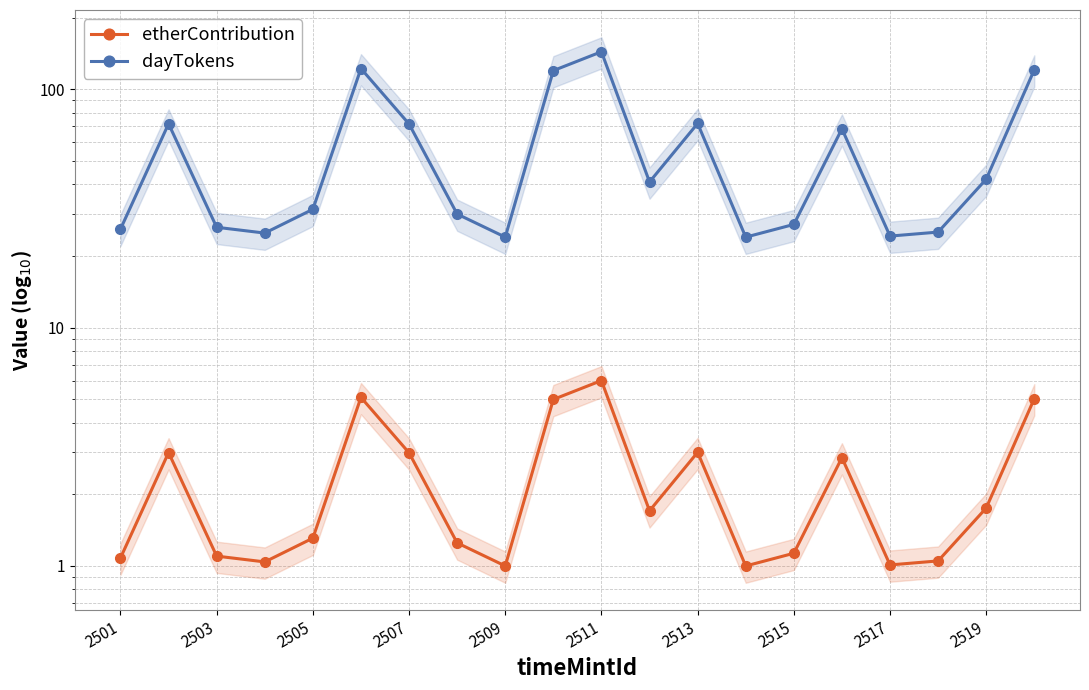

At 2515, list the series in order from smallest to largest.

etherContribution, dayTokens